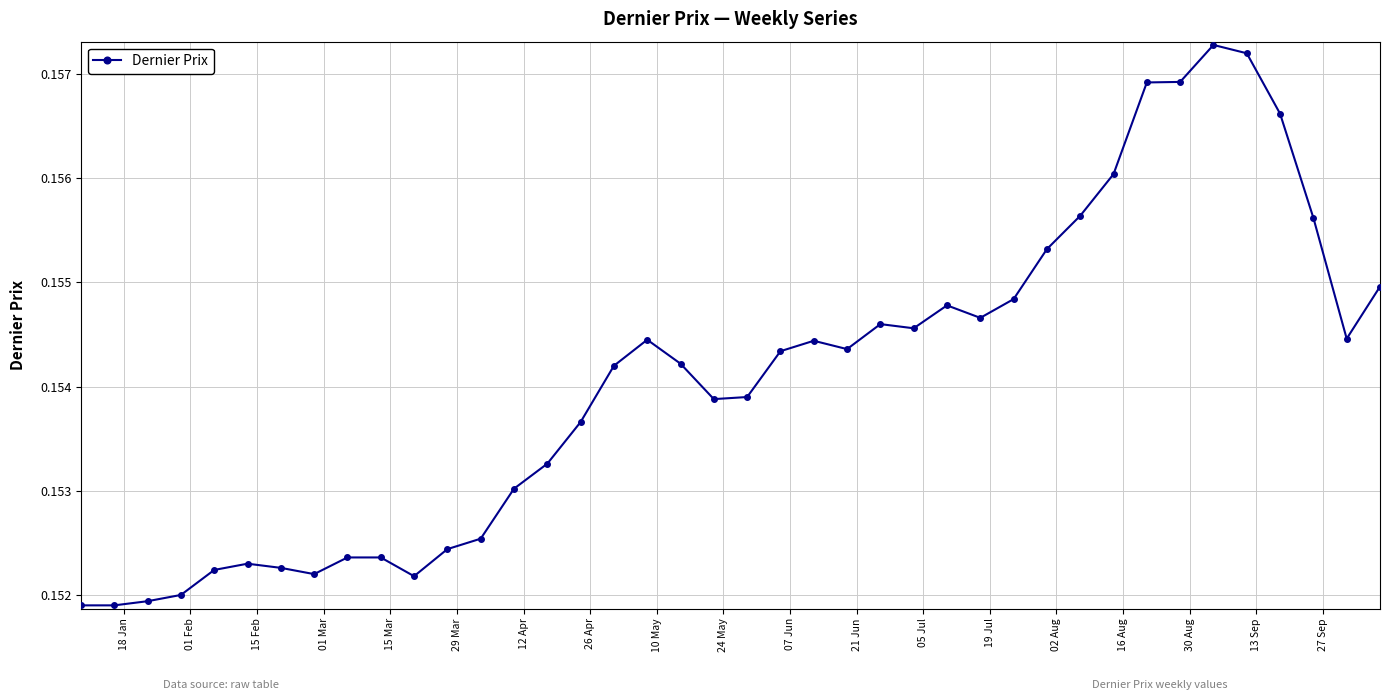

True or false: the data has more than 1 interior local peaks.

True